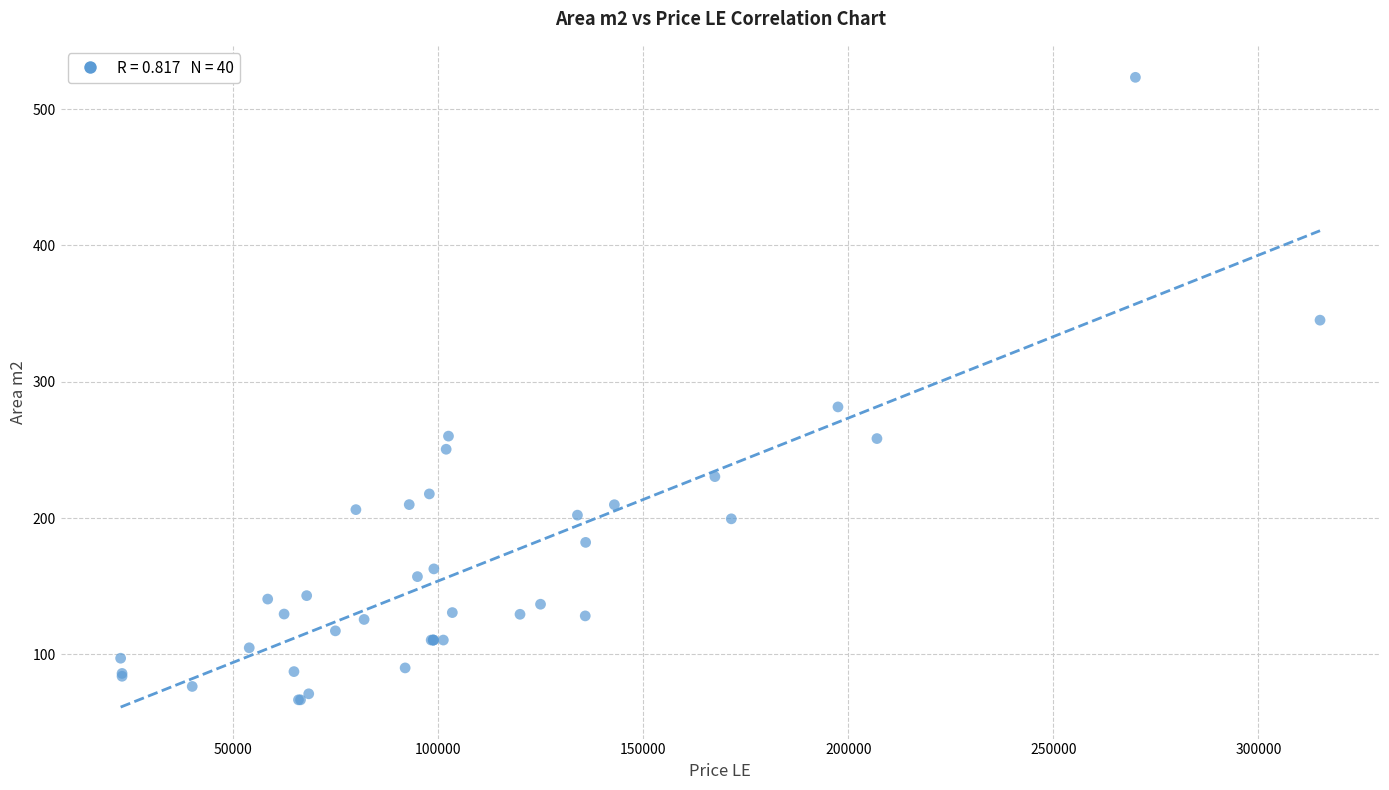

What Y value in the scatter plot is closest to 294?

281.5